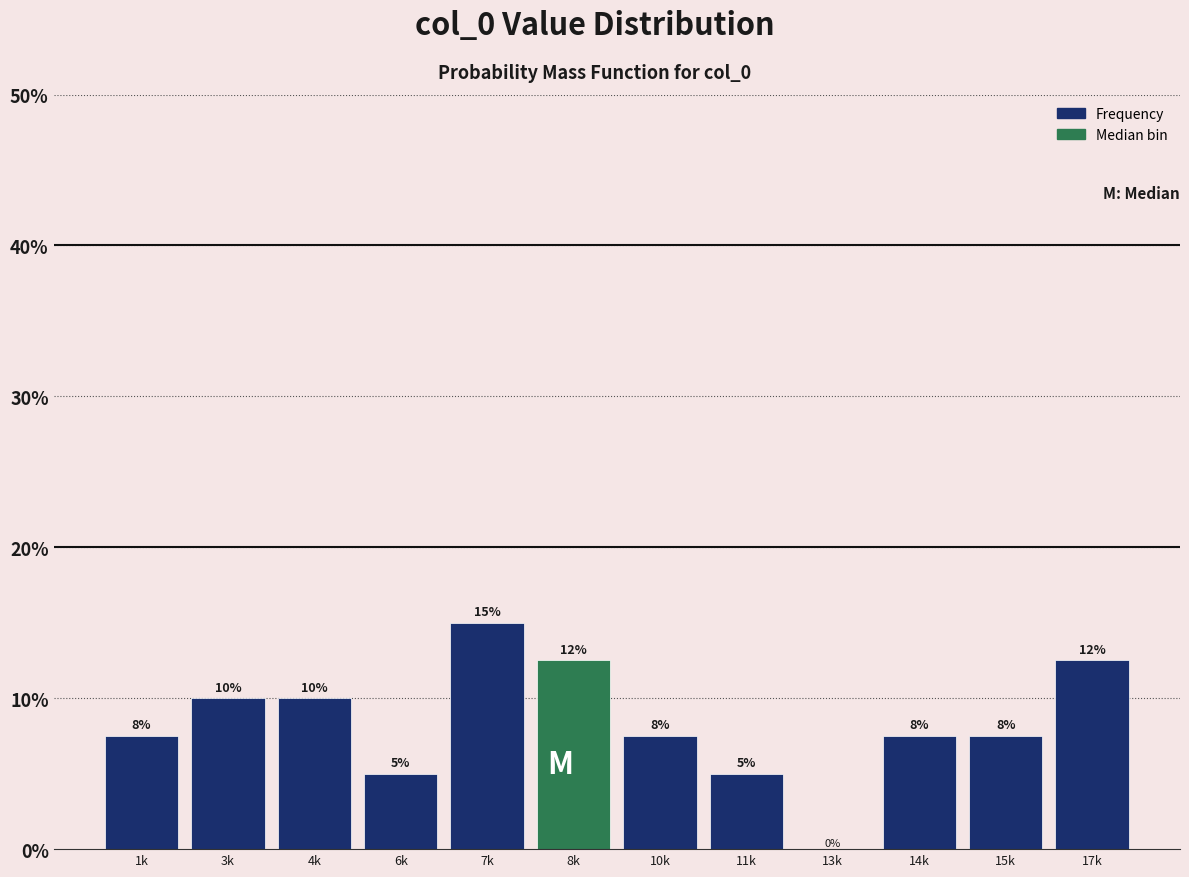

Between 6k and 4k, which is larger?

4k